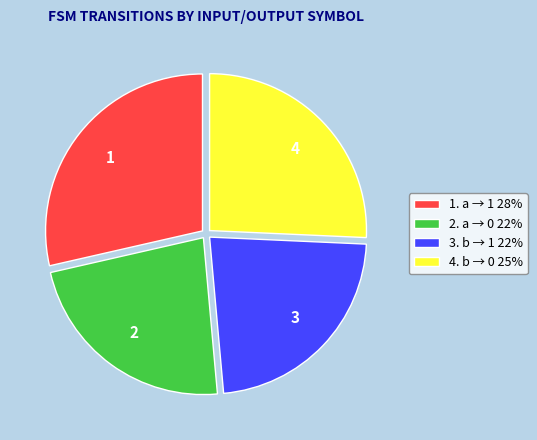

Is it true that 2. a → 0 22% is 23% of the pie?

True